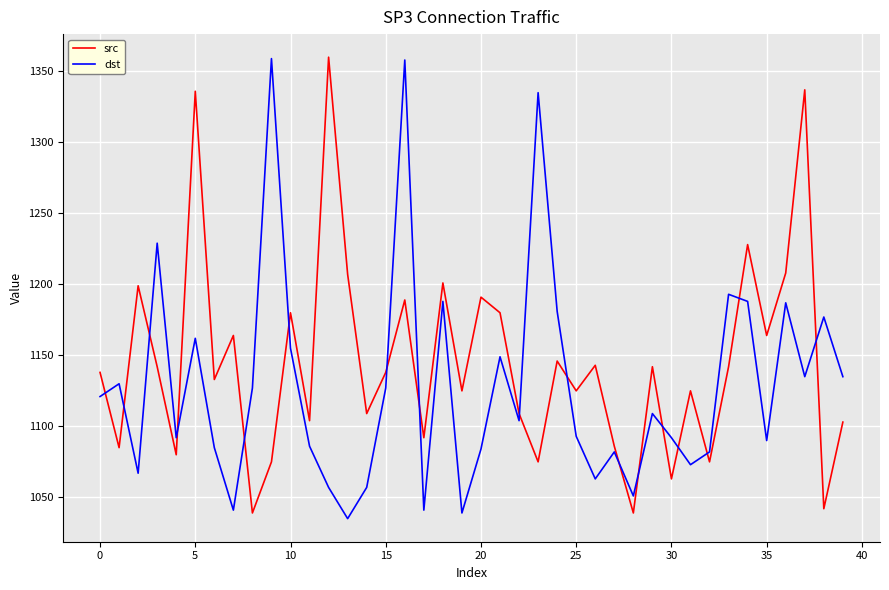

What is the difference between the maximum and minimum values in the src series?

321